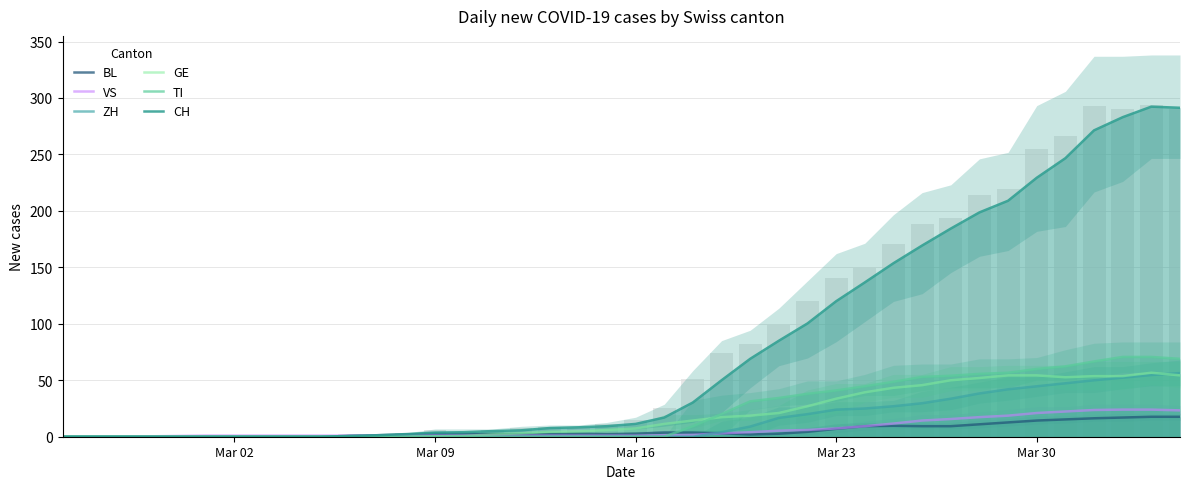

Rank the series by their maximum value, from highest to lowest.

CH, TI, GE, ZH, VS, BL